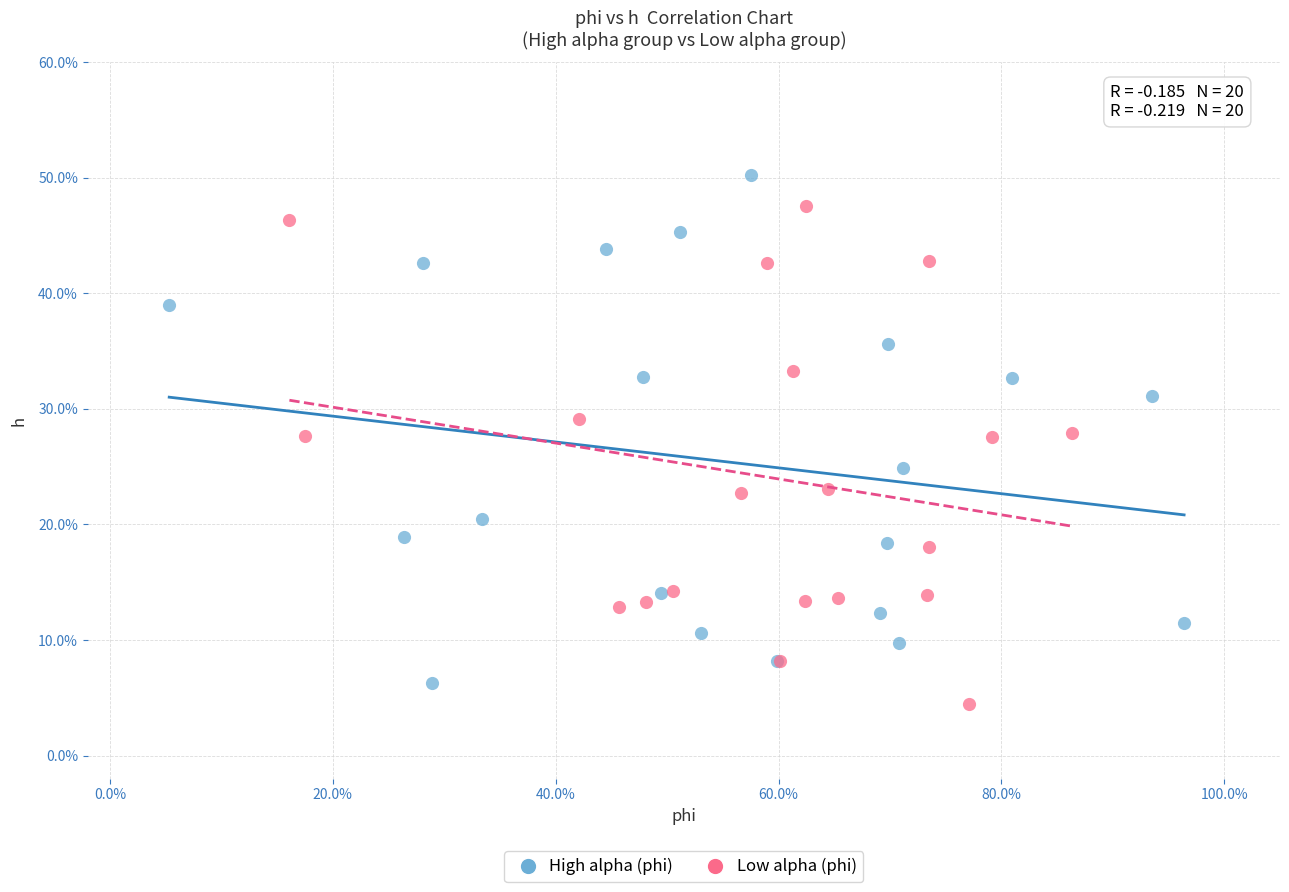

What are all the series names shown in the legend?

High alpha (phi), Low alpha (phi)